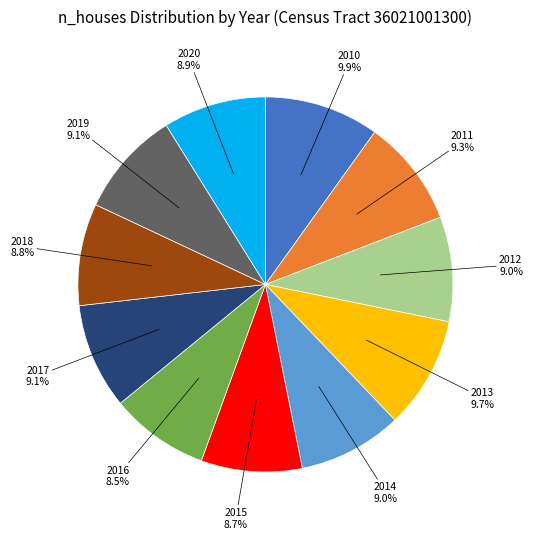

Does any single category account for the majority?

No